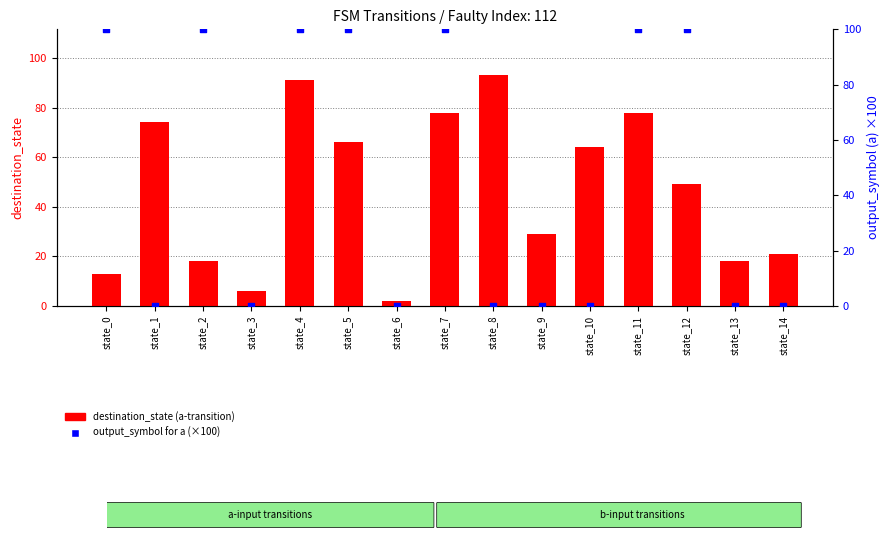

Which series contains the highest Y value?

output_symbol for a (×100)